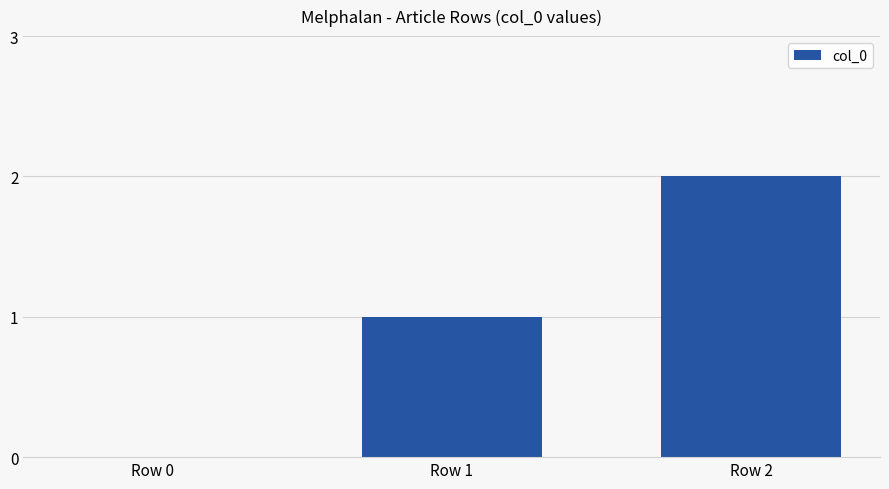

The chart shows a value of 1 at Row 1. True or false?

True